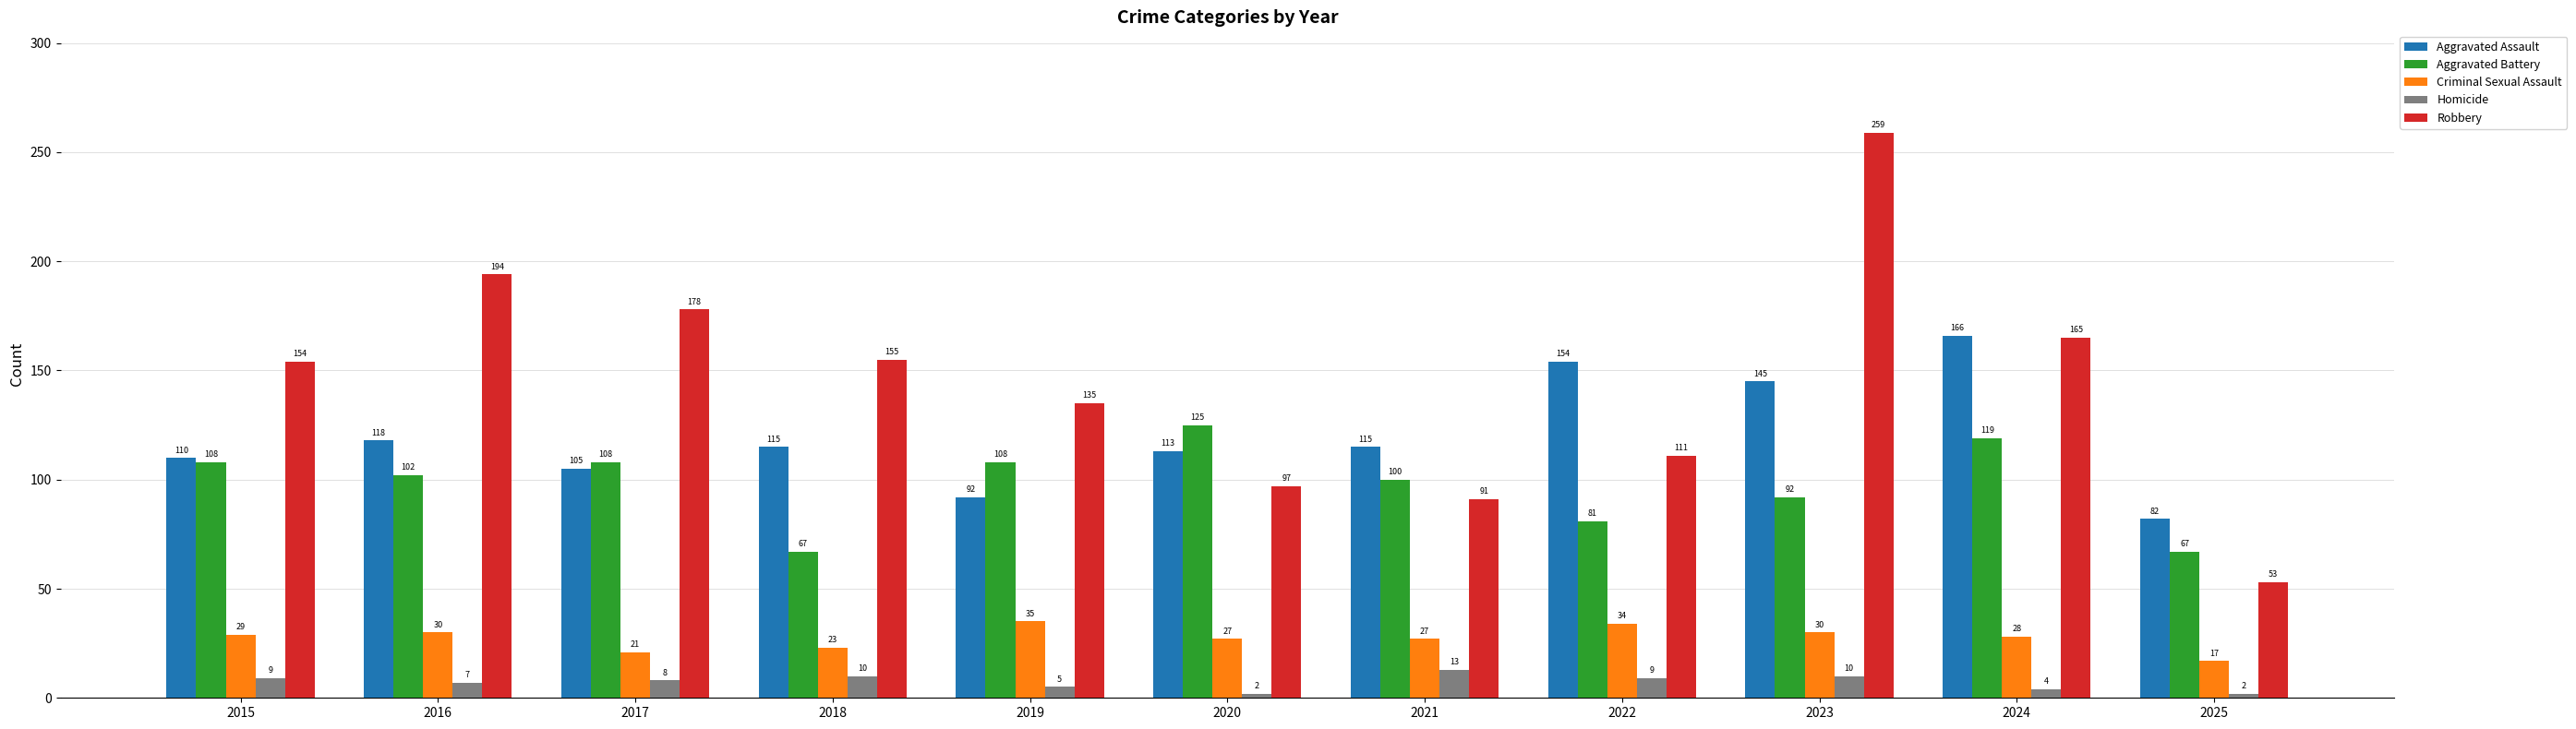

What is the smallest value displayed?

2